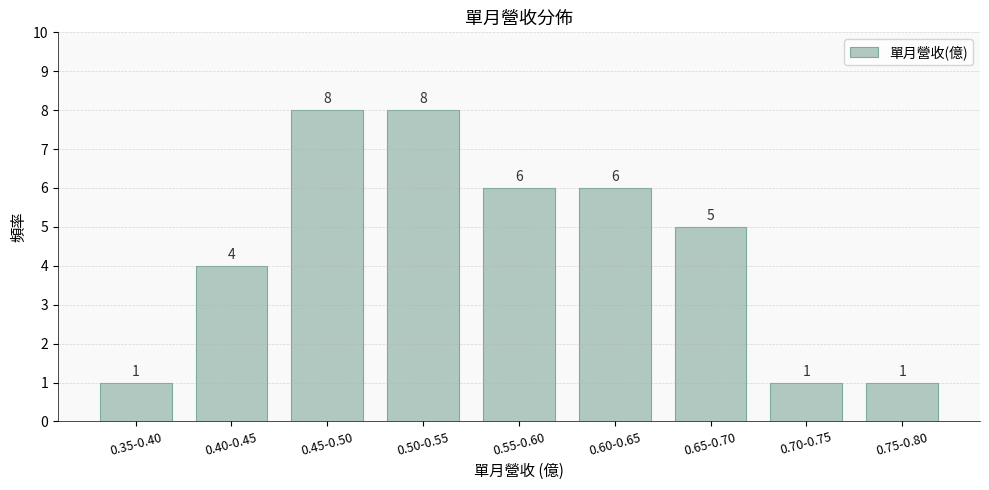

Reading right to left, what are all the values shown in this chart?

1	1	5	6	6	8	8	4	1